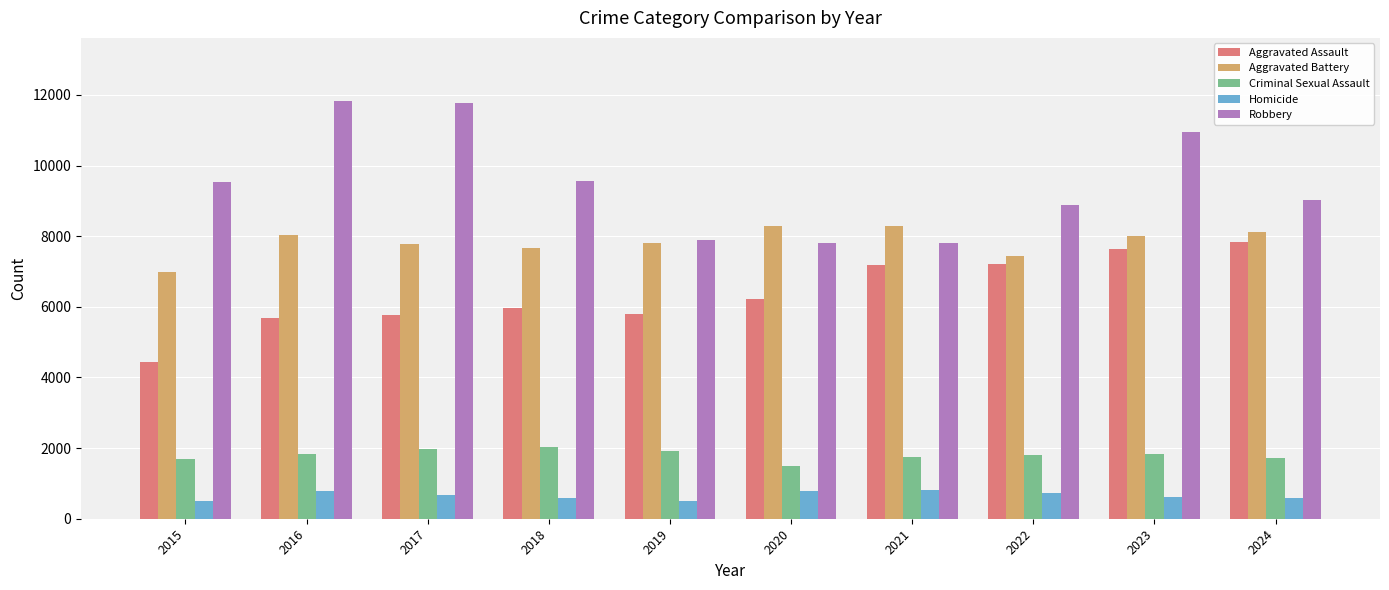

What are all the series names shown in the legend?

Aggravated Assault, Aggravated Battery, Criminal Sexual Assault, Homicide, Robbery